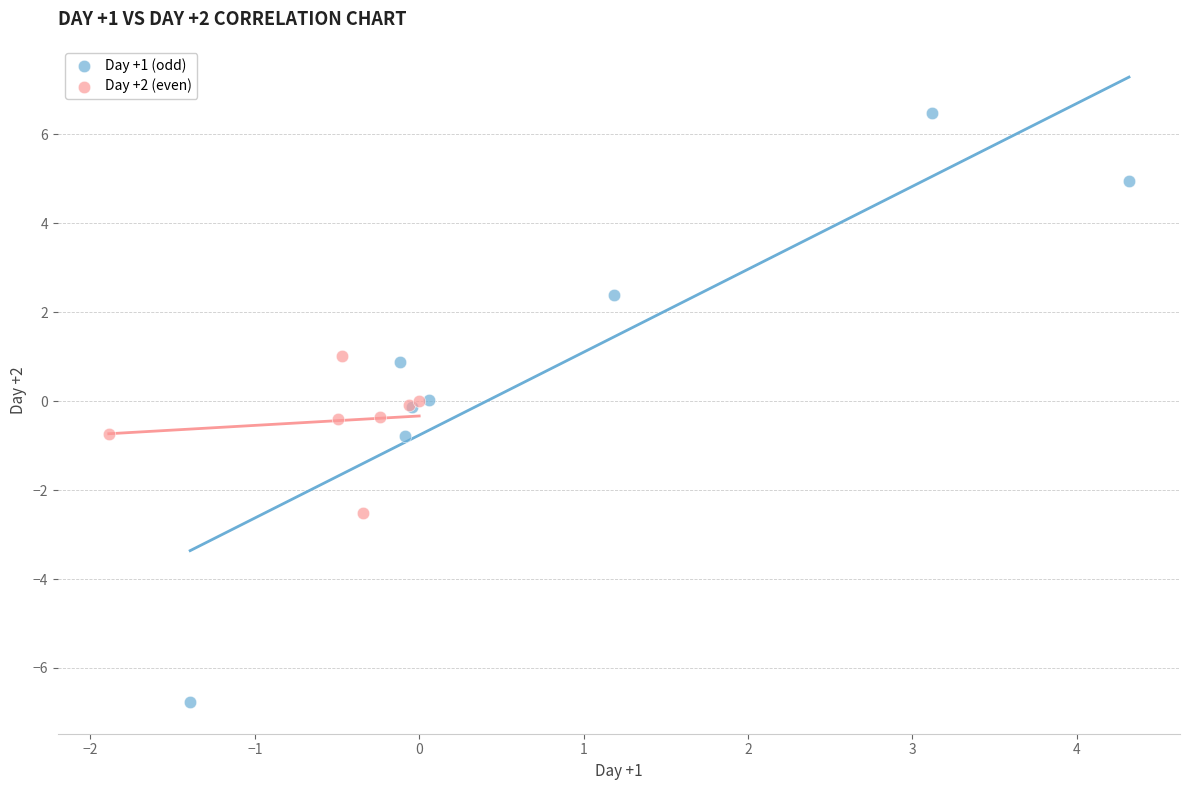

Which series contains the highest Y value?

Day +1 (odd)